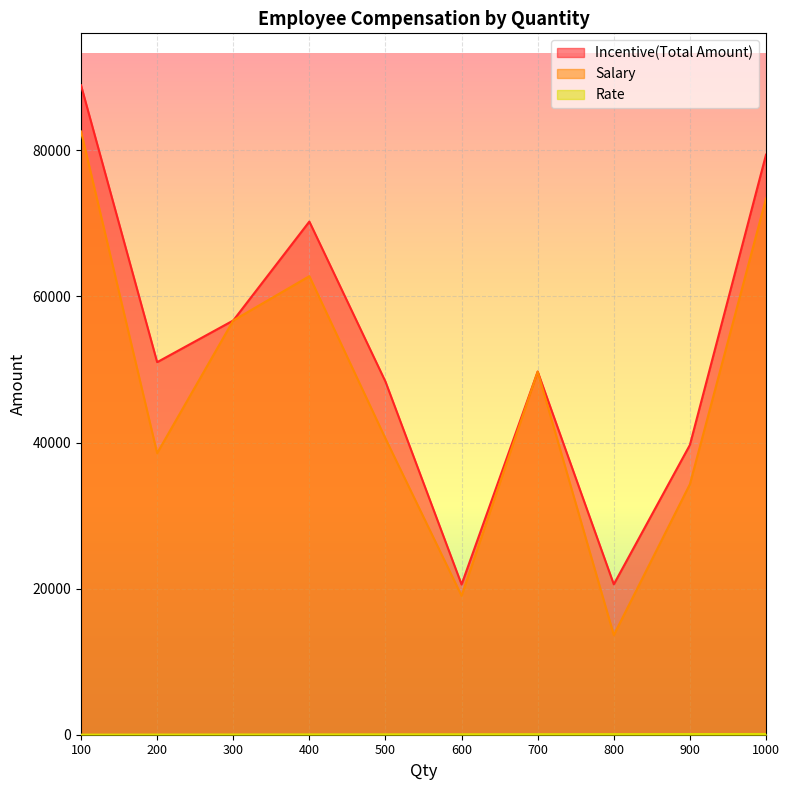

The value of Rate at 800 is 106.2. True or false?

False